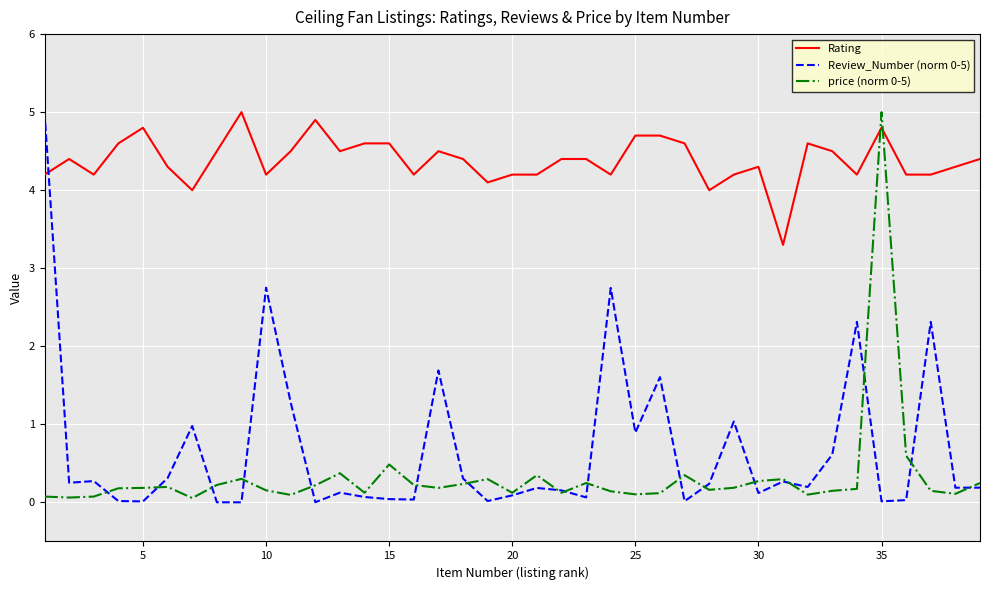

At how many categories does at least one series exceed 1?

39